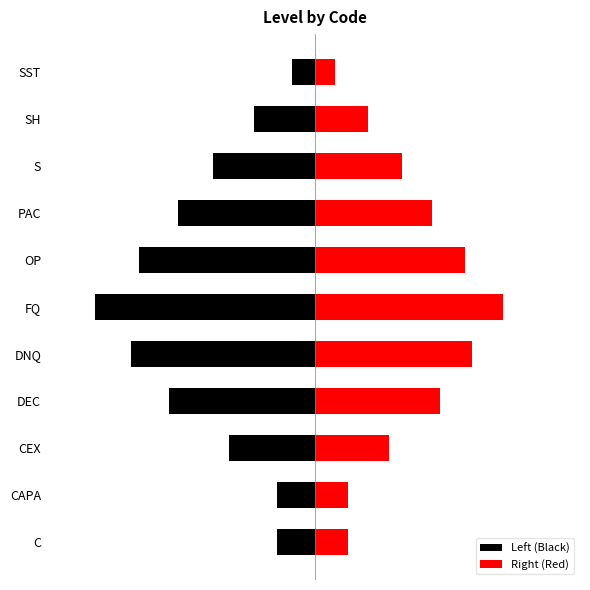

Count the number of data series in this chart.

2